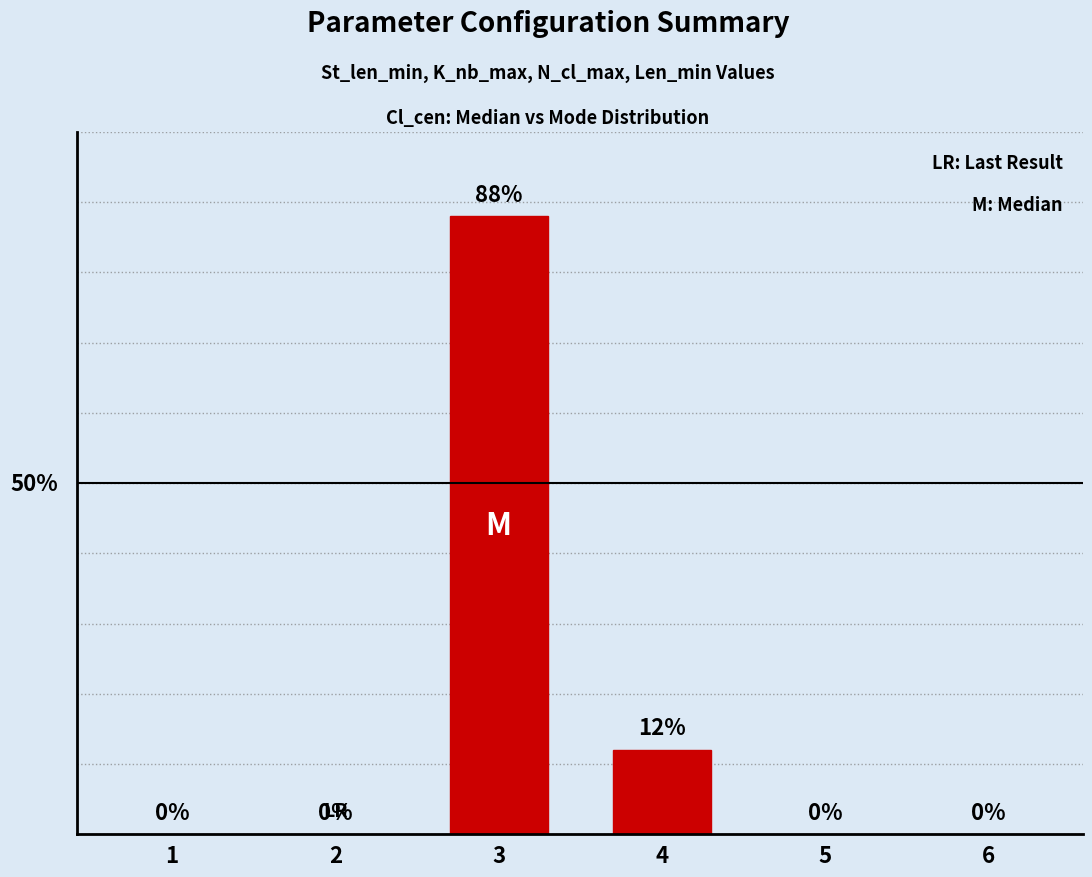

What is the value of the 3rd bar from the left?

88